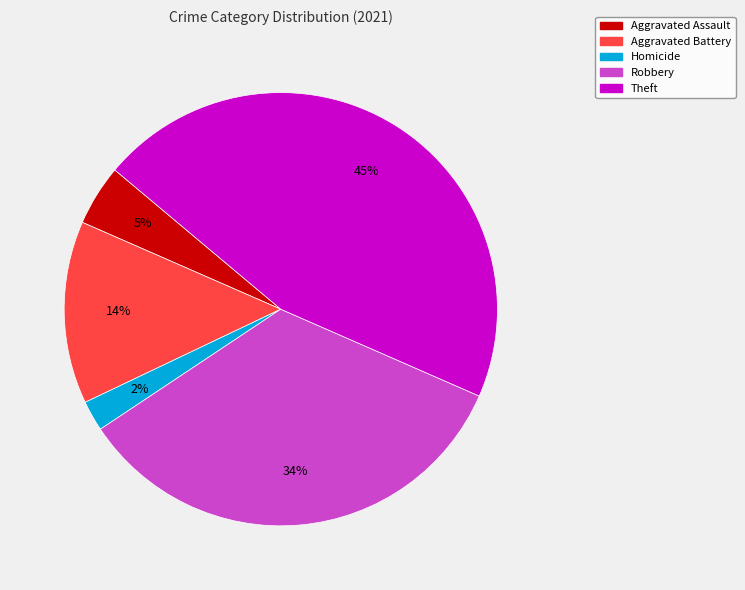

To the nearest percent, what is the average slice percentage?

20%